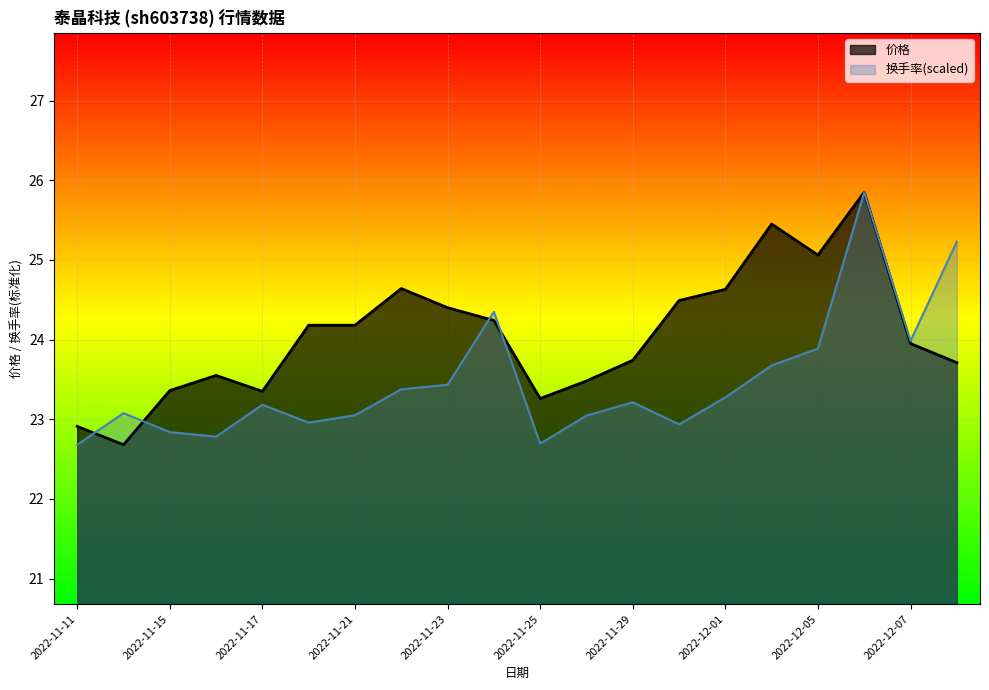

What is the difference between the second highest and second lowest values in the 价格 series?

2.5